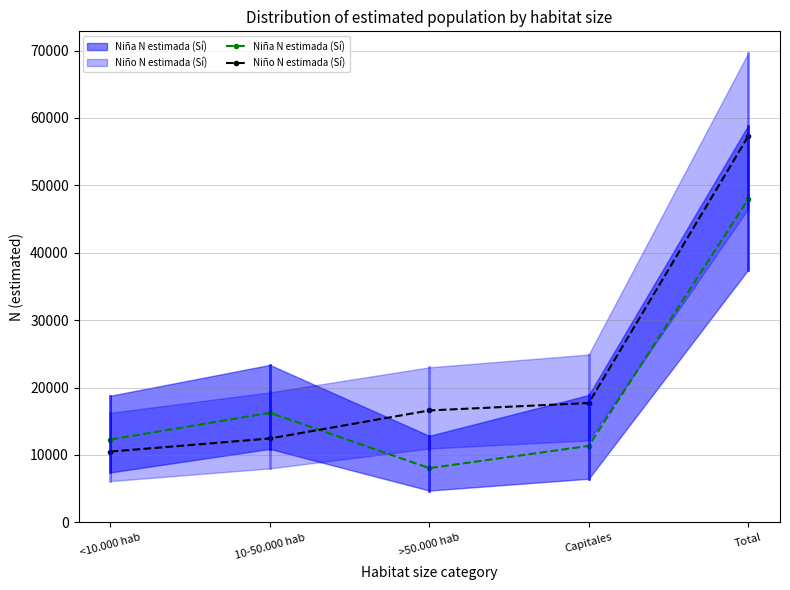

Where does the Niño N estimada (Sí) series first go above 16606?

Capitales